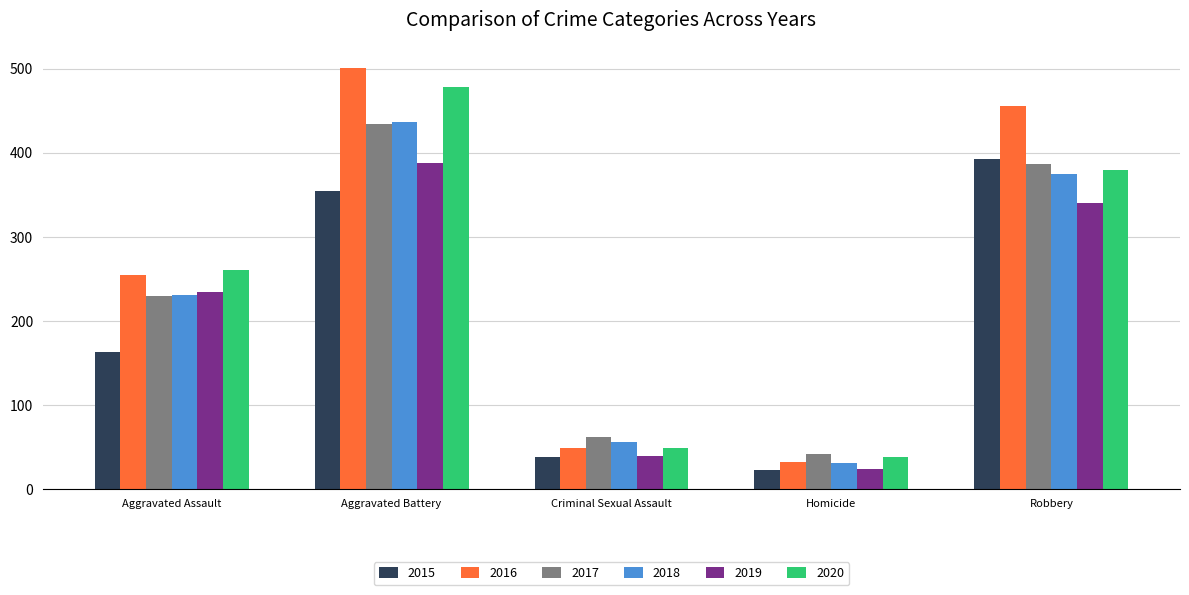

What is the sum of the 2018 values at Robbery and Homicide?

406